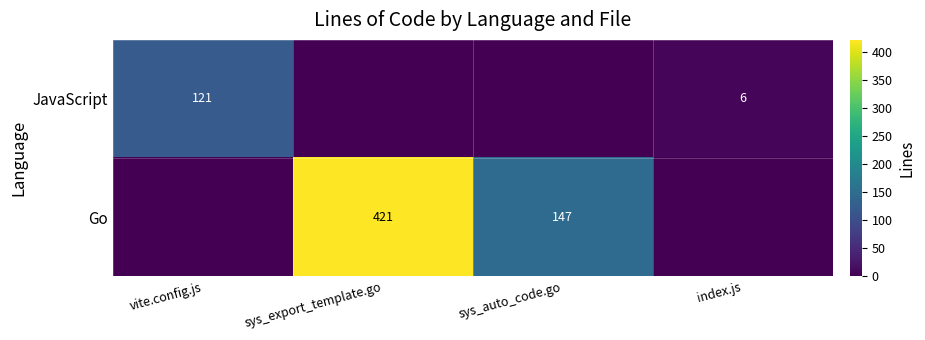

The value of JavaScript at vite.config.js is 57. True or false?

False